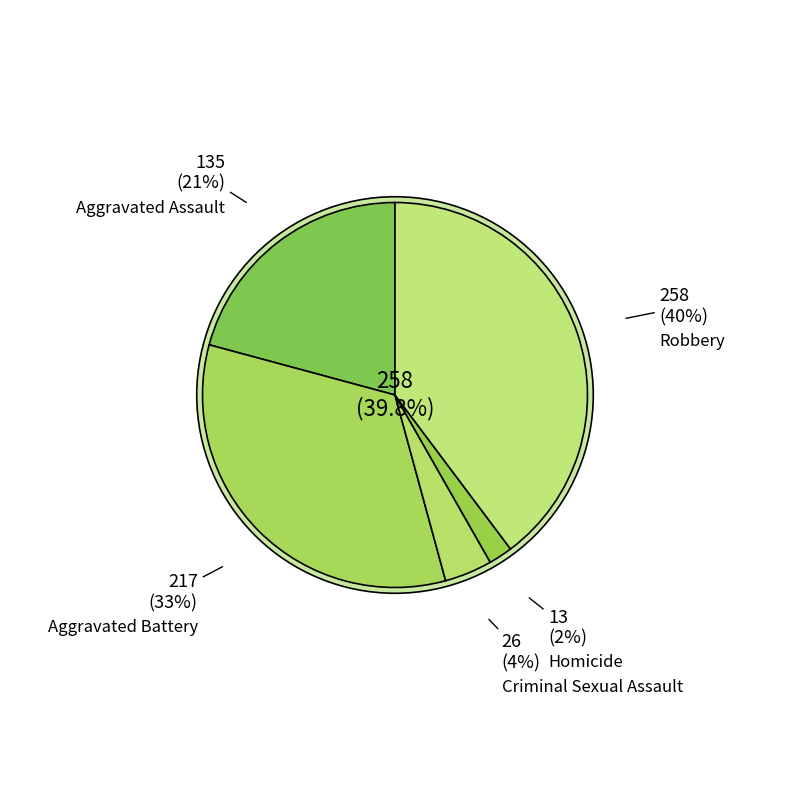

Count the number of slices in the pie.

5